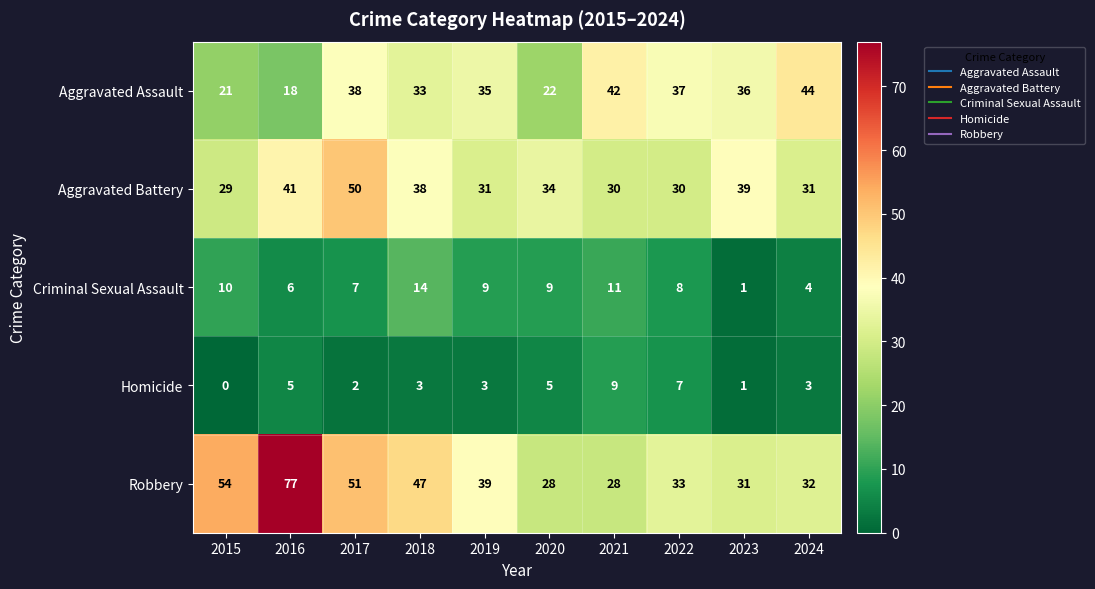

Between 2018 and 2020, which series saw the biggest shift?

Robbery